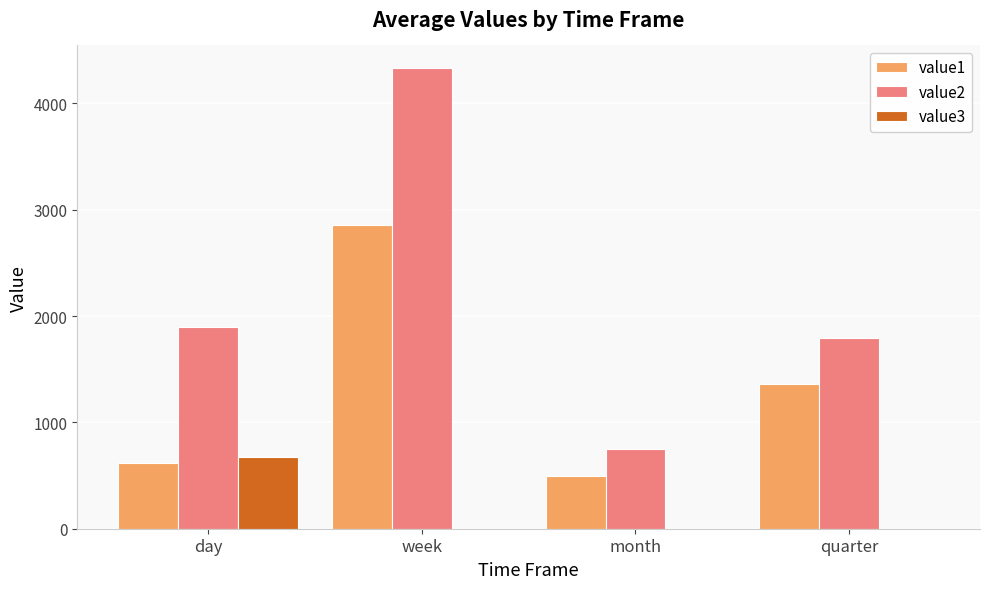

What is the total value across all series at quarter?

3150.2